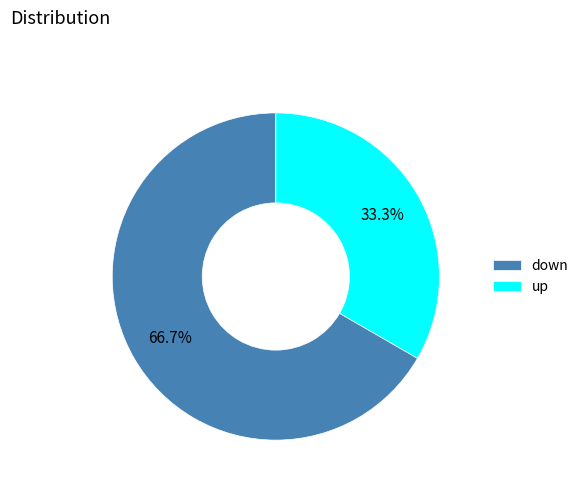

Does any single category account for the majority?

Yes